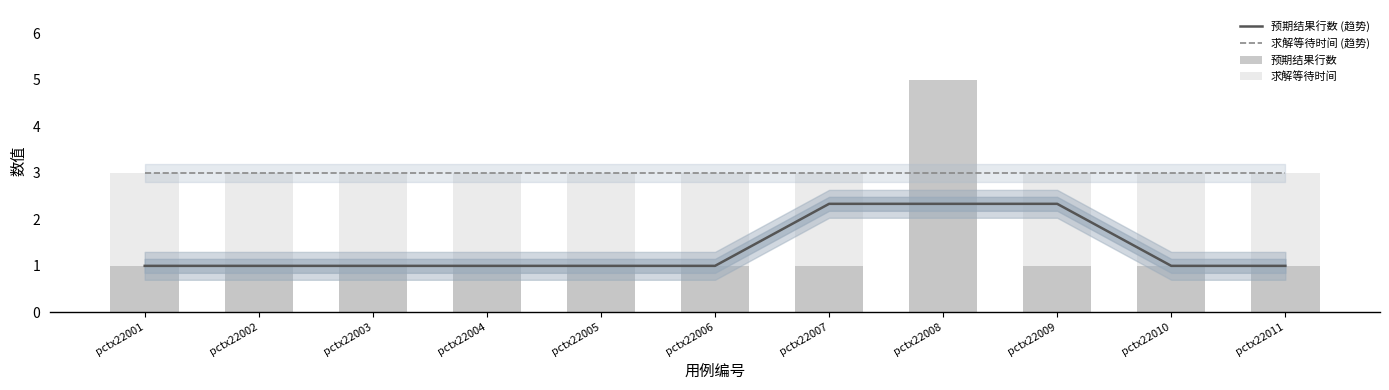

Rank the series at pctx22007 from lowest to highest value.

预期结果行数, 预期结果行数 (趋势), 求解等待时间 (趋势), 求解等待时间